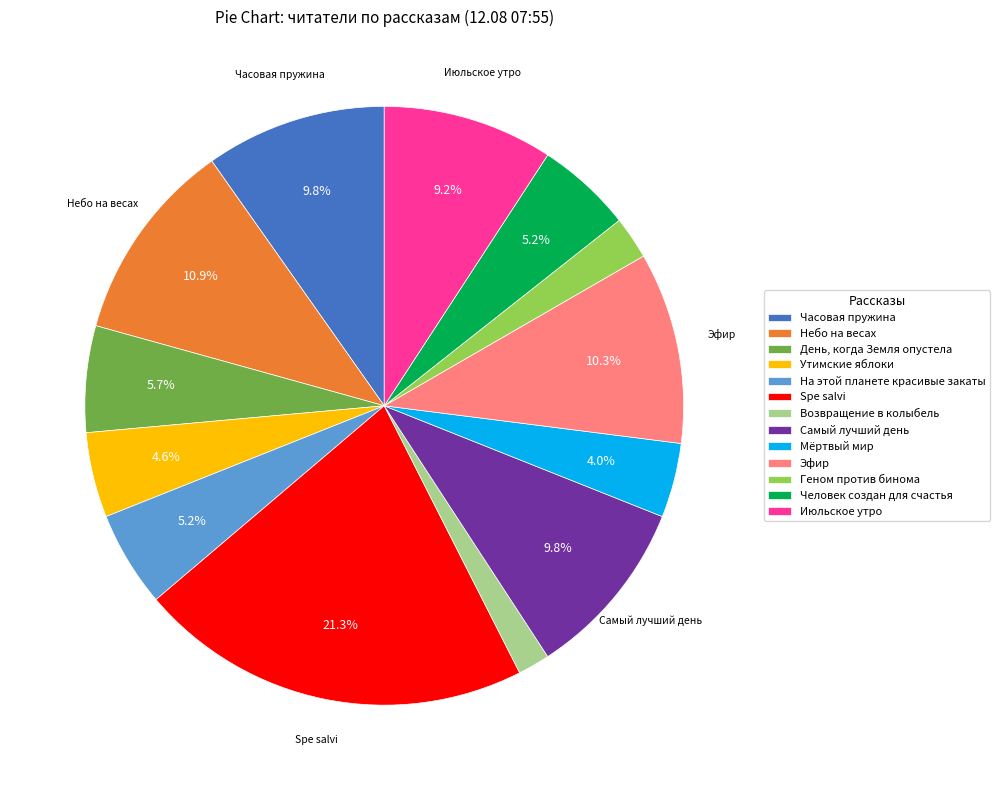

To the nearest percent, what is the combined percentage of Человек создан для счастья and Самый лучший день?

15%